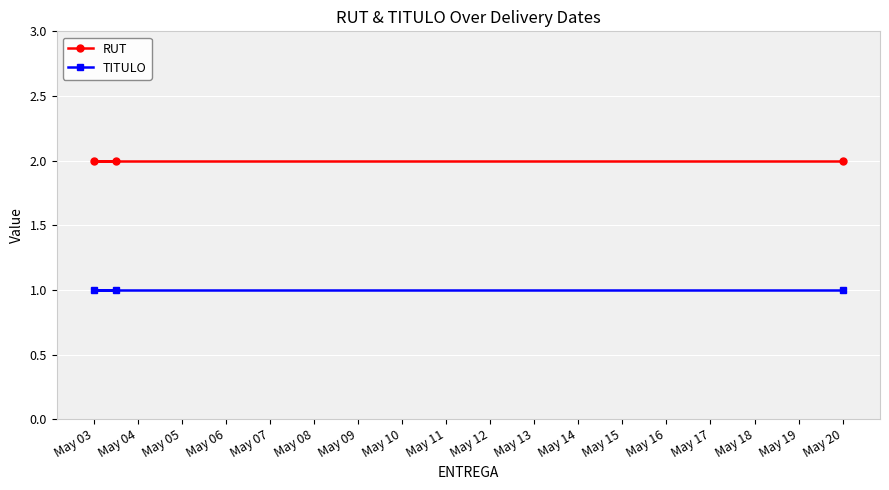

What is the total value across all series at May 05?

3